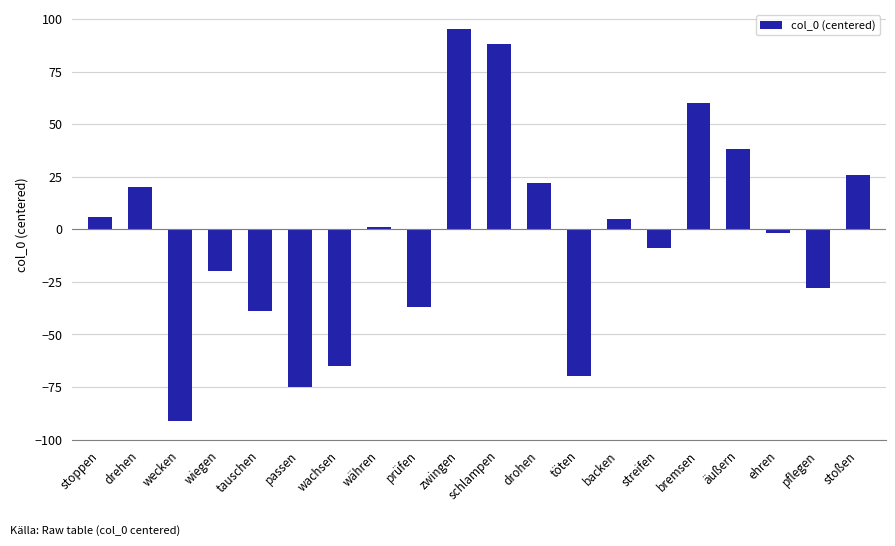

Where is the data nearest to the value 2?

währen